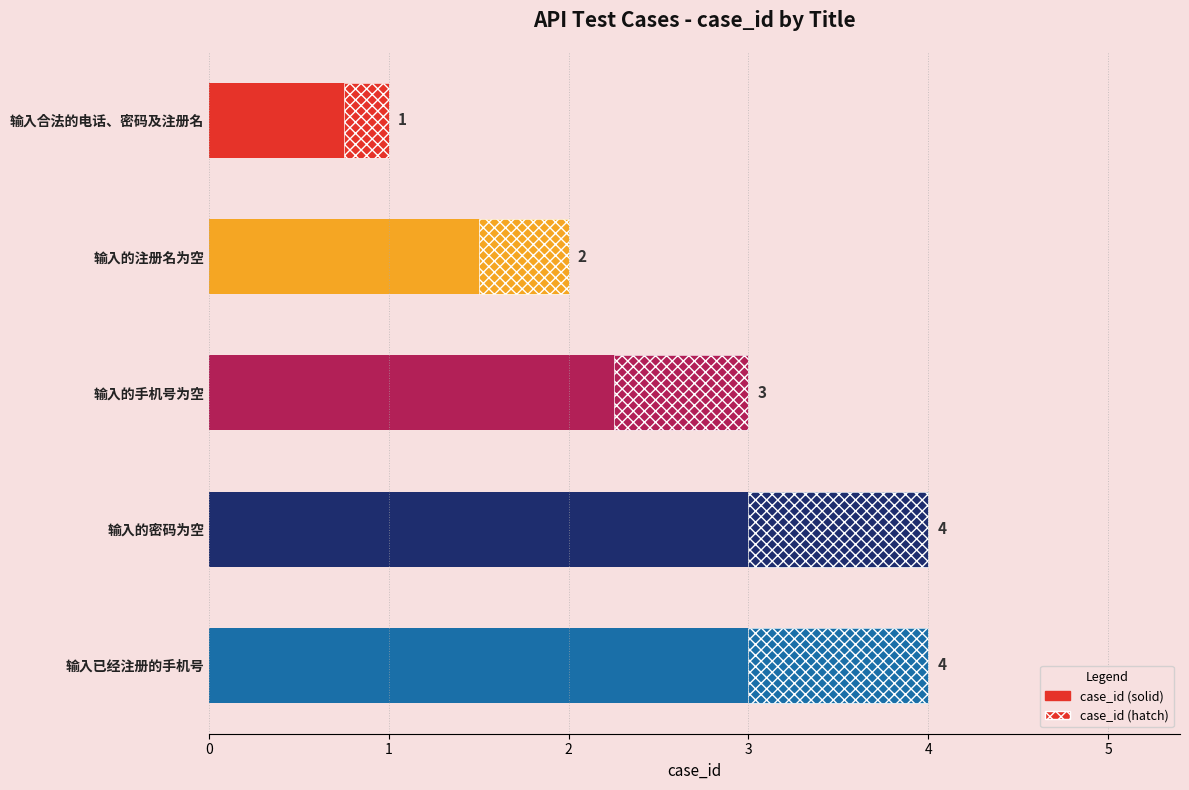

Where is the data nearest to the value 2?

1